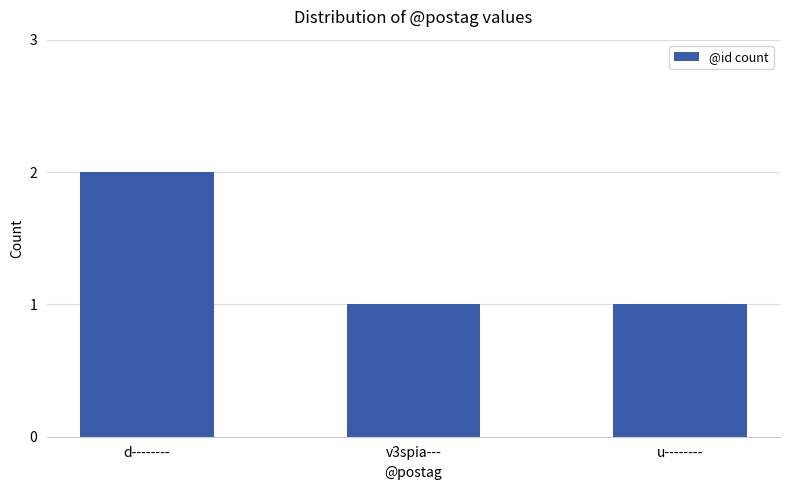

What is the change in value from d-------- to v3spia---?

-1